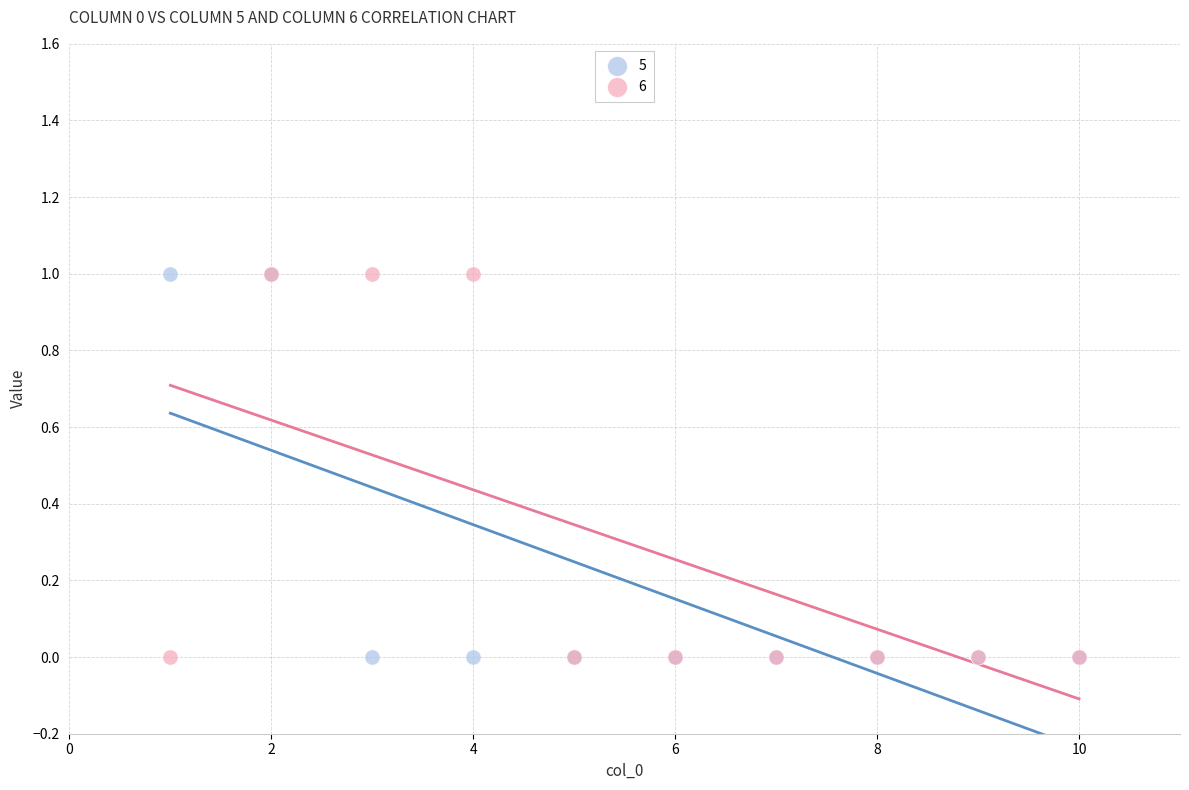

What are all the series names shown in the legend?

5, 6